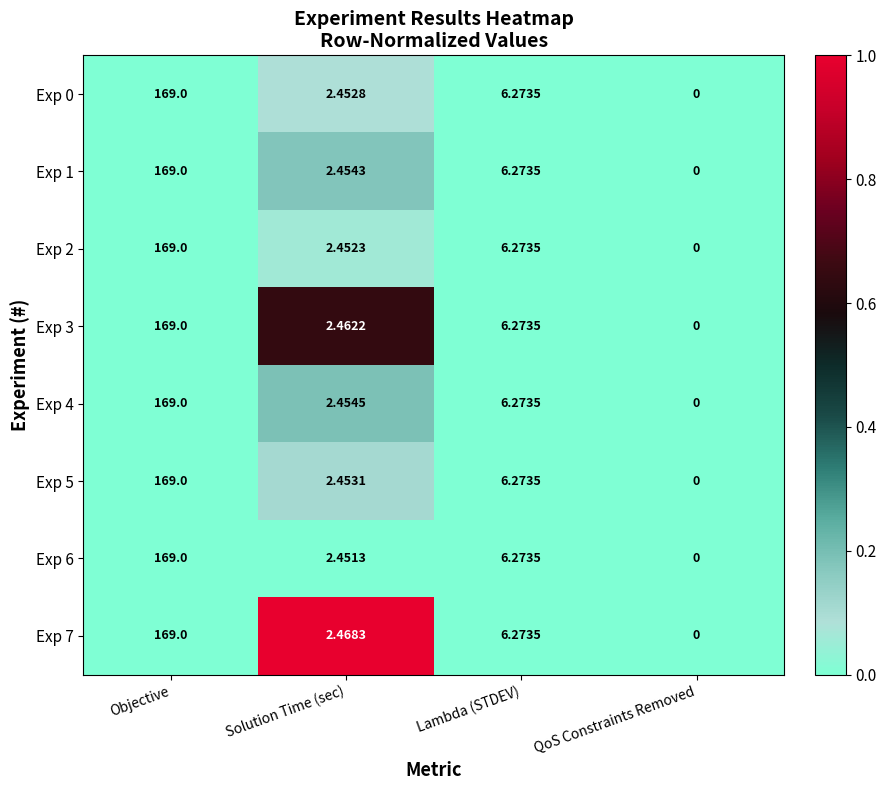

Which series has the largest total across all categories?

Exp 7